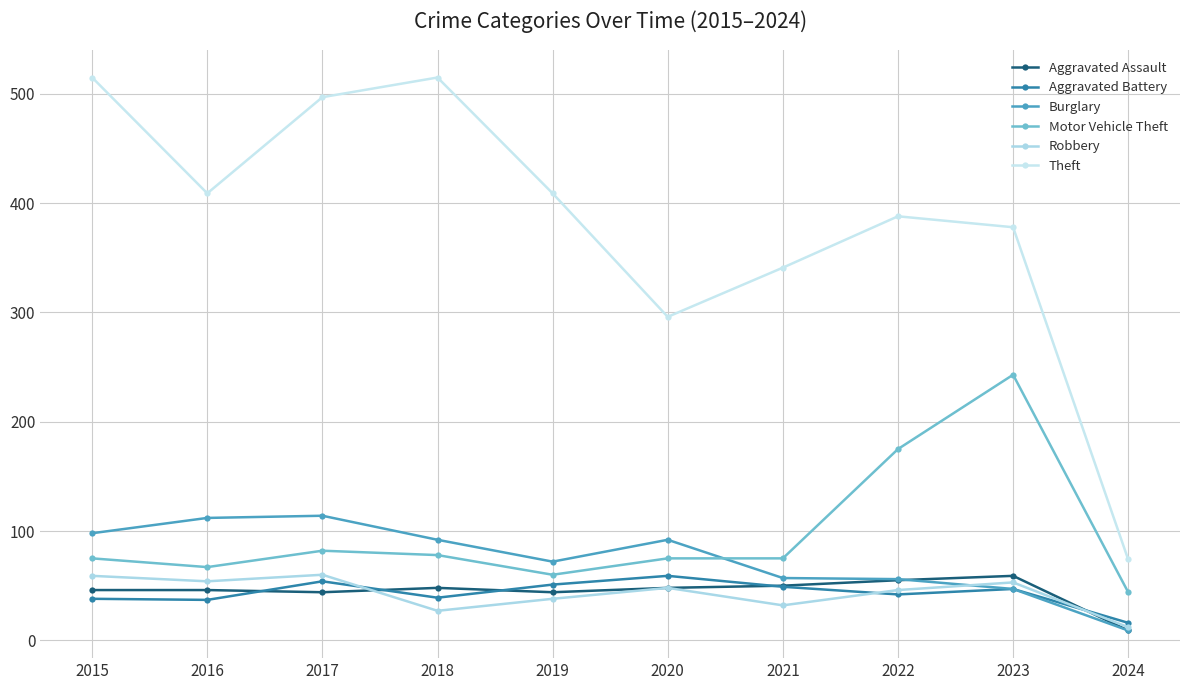

What is the value of the Burglary point at the 7th from the left?

57